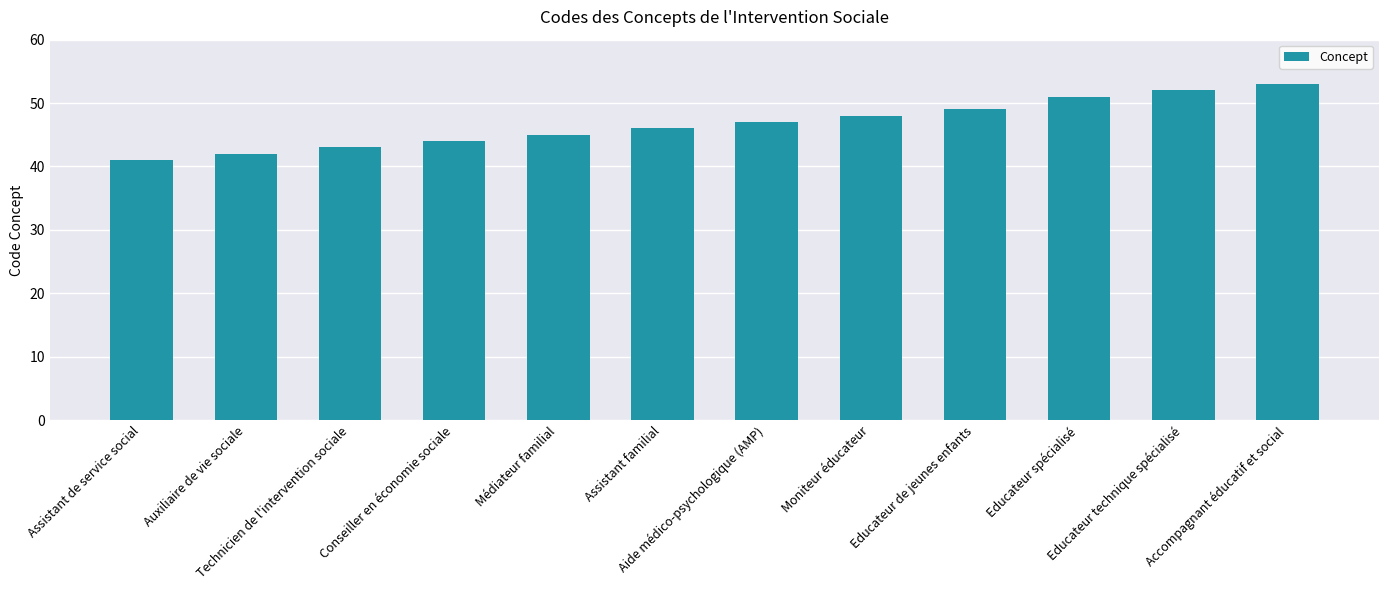

What is the value of the 10th bar from the left?

51